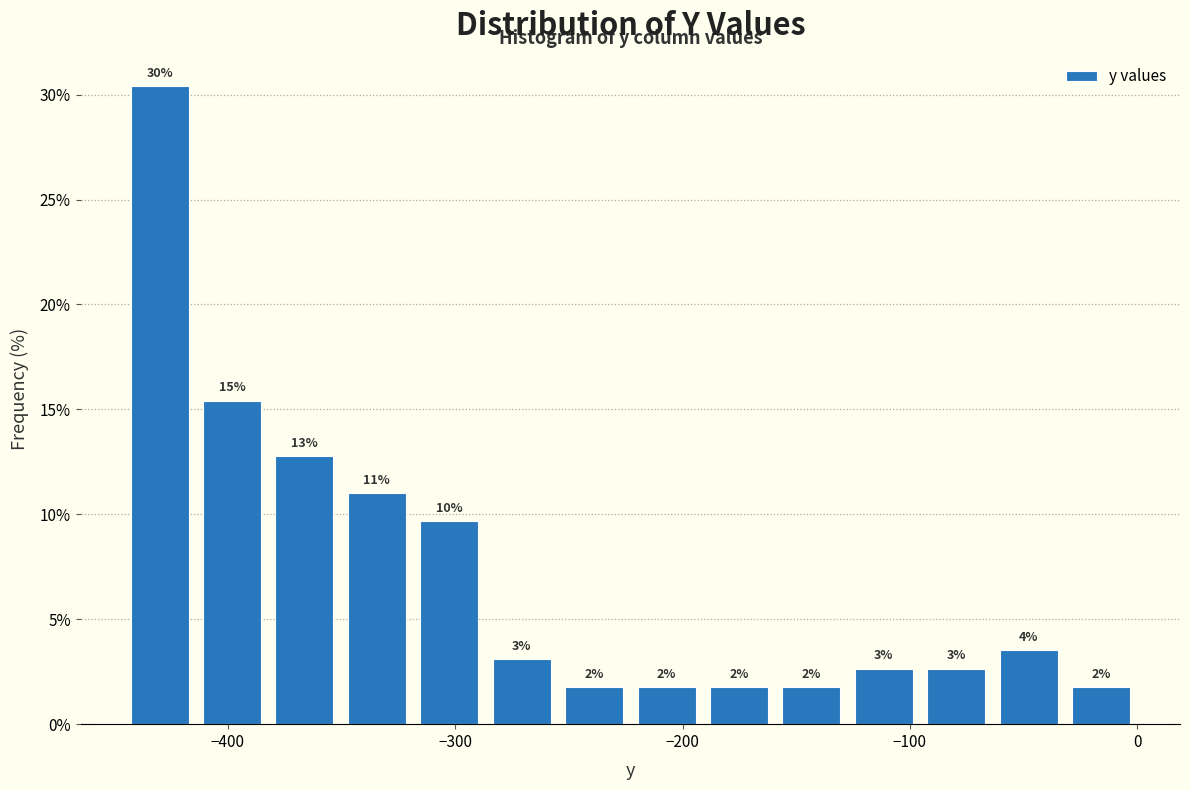

Around what value on the x-axis is the tallest bar? Give the approximate position of its centre, as read against the axis.

-430